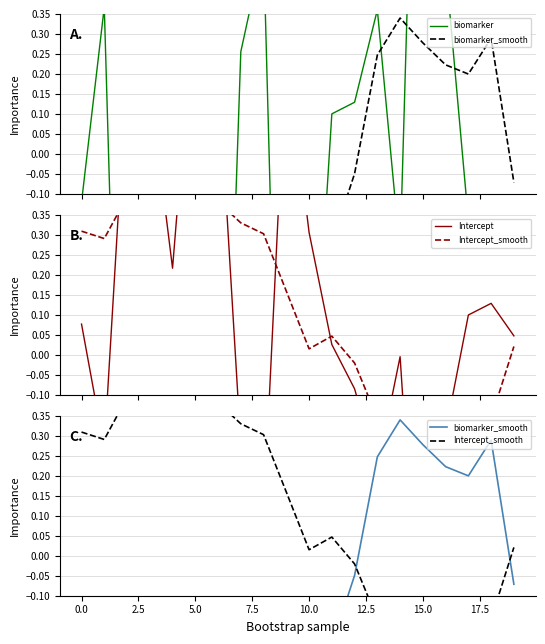

Where is biomarker_smooth nearest to the value 0?

12